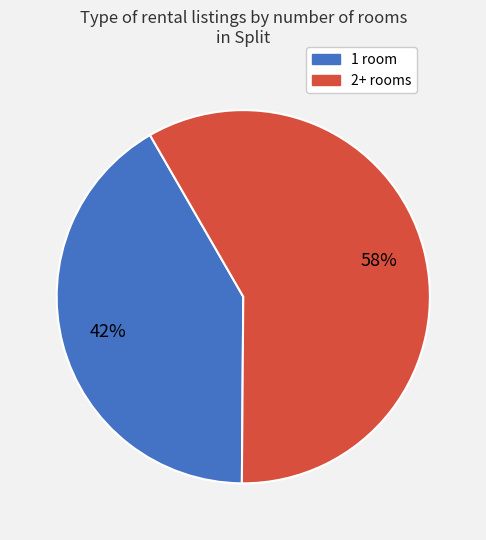

What is the smallest slice in the pie chart?

1 room